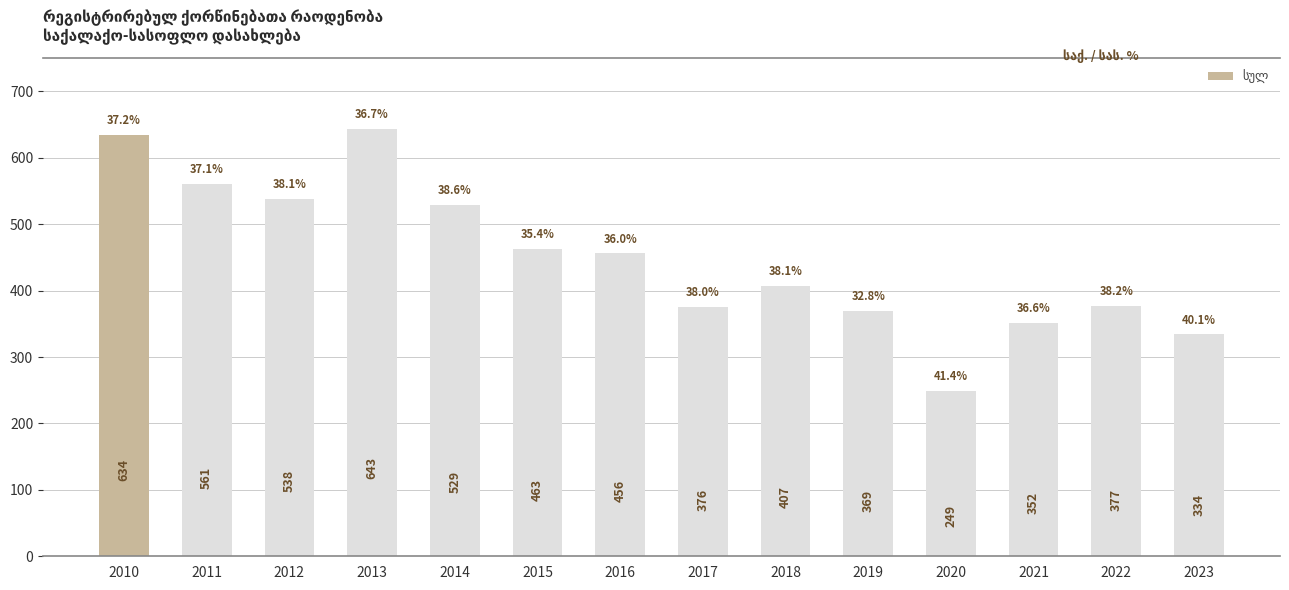

The chart shows a value of 111 at 2014. True or false?

False